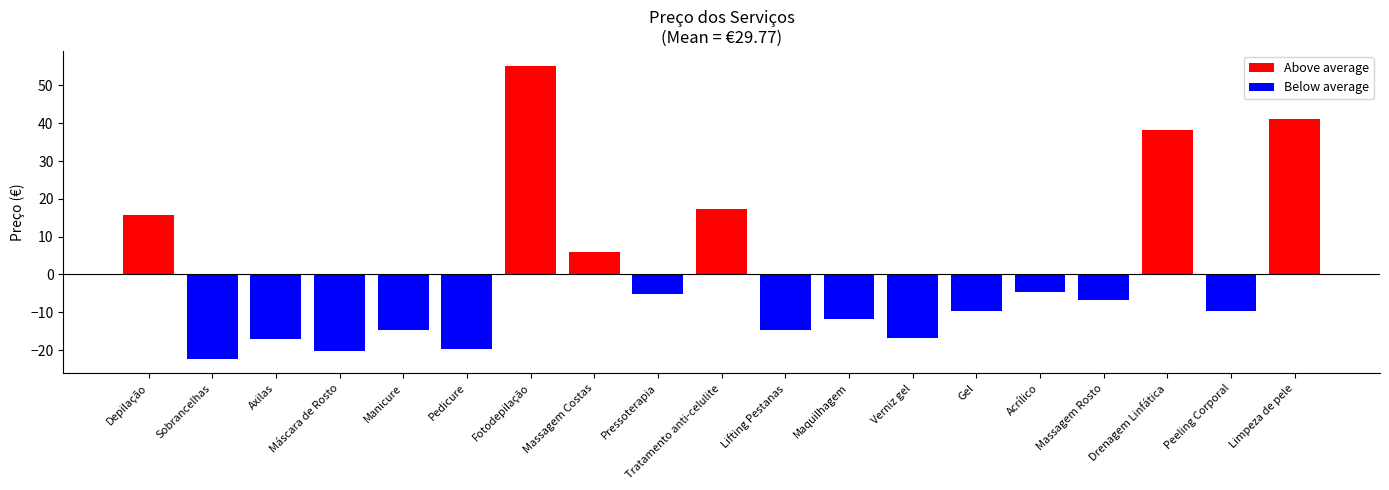

How many data points in Above average are above 0?

6